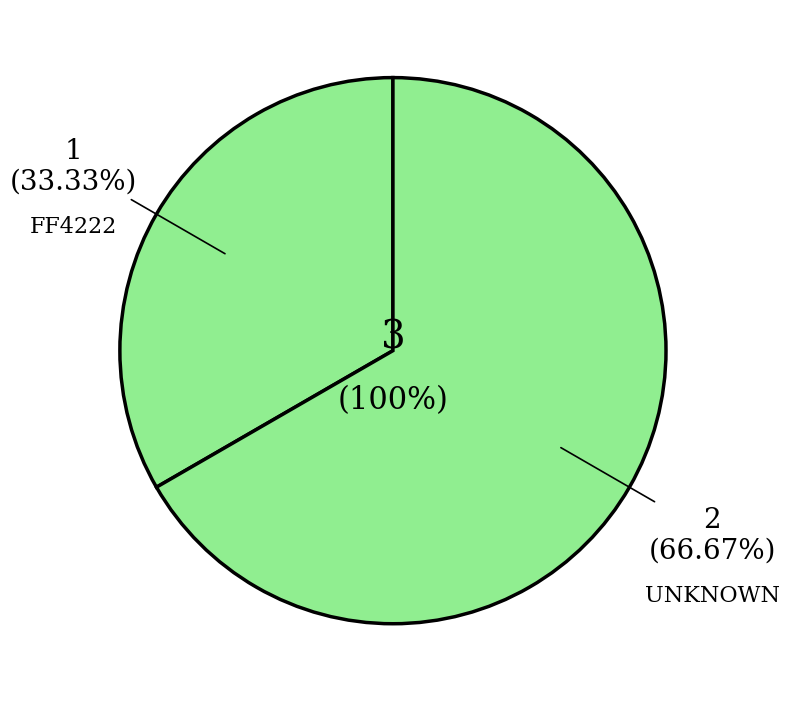

To the nearest percent, what portion does UNKNOWN represent?

67%